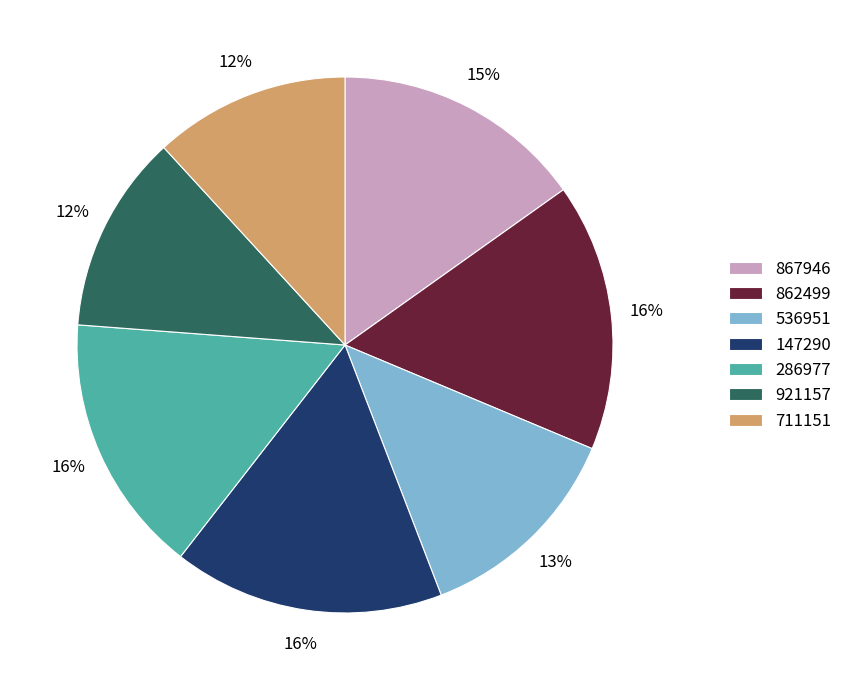

To the nearest percent, what is the average slice percentage?

14%